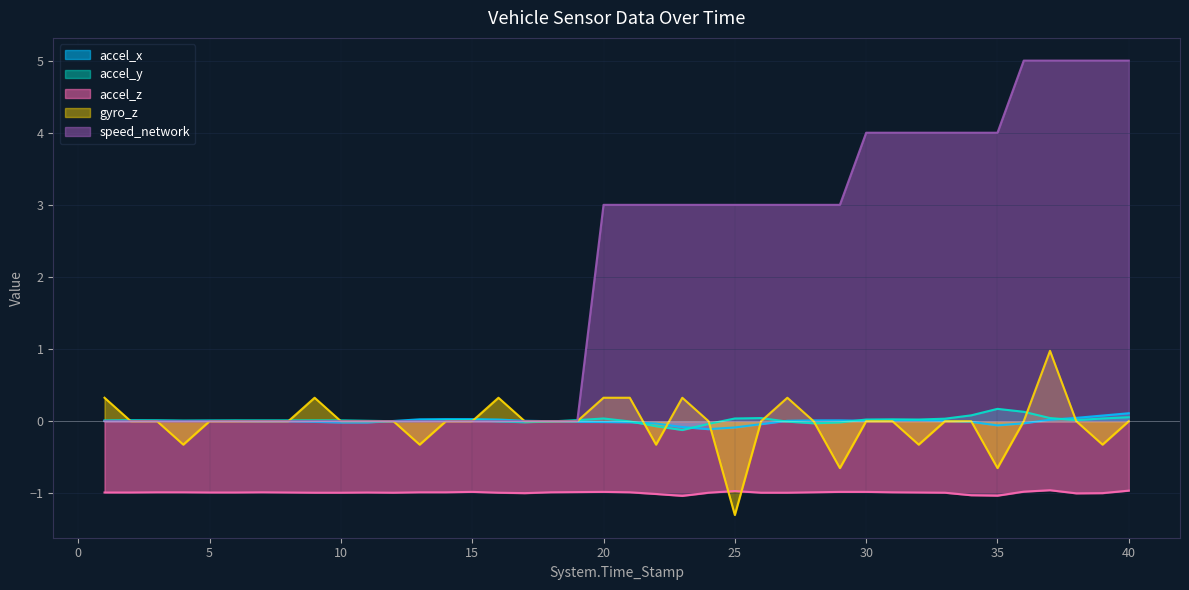

Where does the accel_x series first go above 0?

1